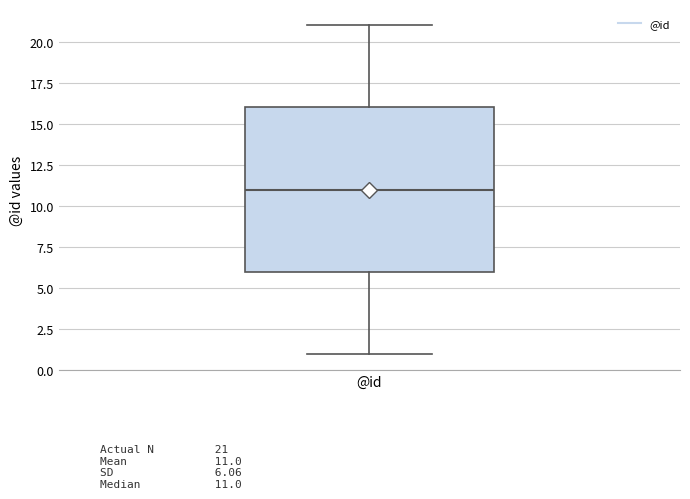

Where does the lower whisker of the box for @id end on the y-axis? The values are not printed on the chart, so give them approximately, as read against the axis.

1